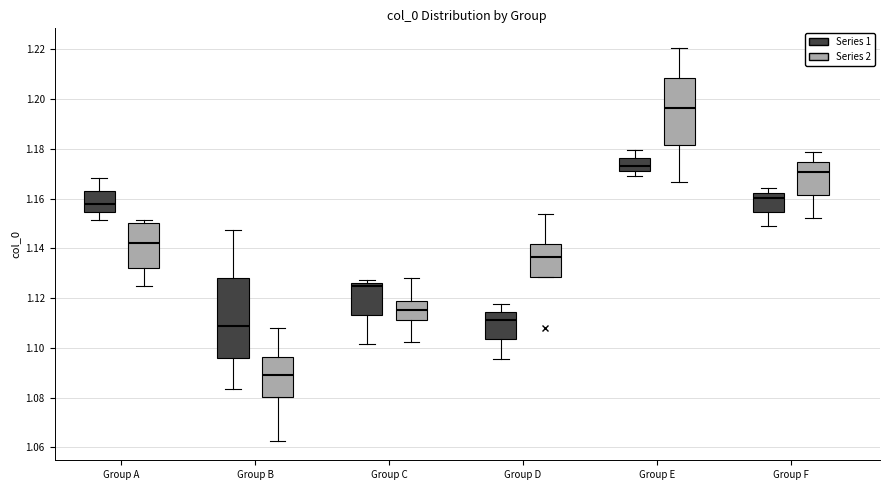

Where does the lower whisker of the box for Group B (Series 1) end on the y-axis? The values are not printed on the chart, so give them approximately, as read against the axis.

1.084